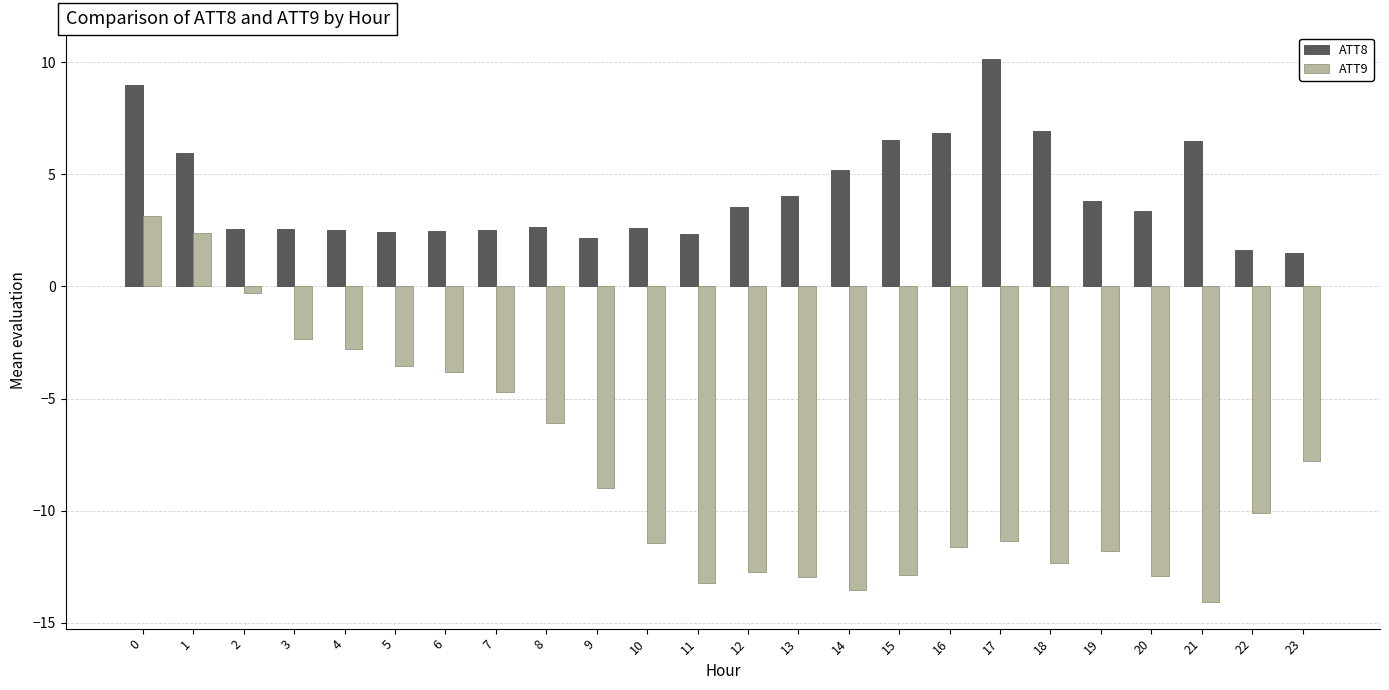

What is the spread (max minus min) of values at 21?

20.6